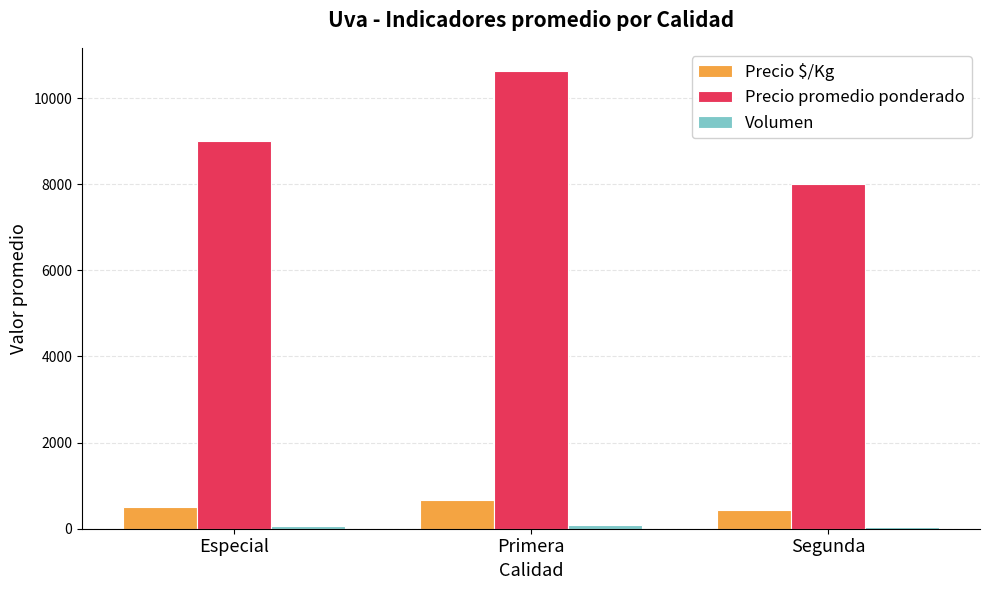

At which label does Precio promedio ponderado reach its peak?

Primera